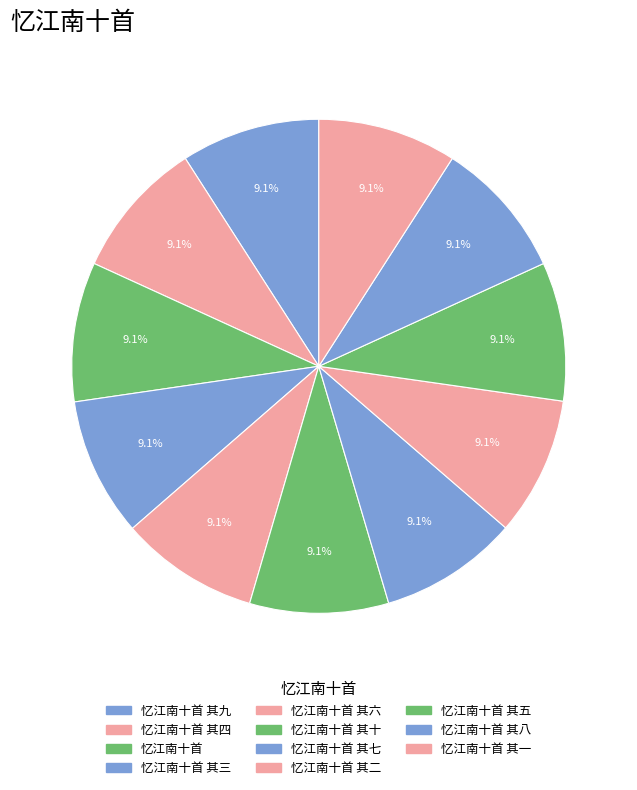

Rank the categories by value from highest to lowest.

忆江南十首, 忆江南十首 其十, 忆江南十首 其九, 忆江南十首 其八, 忆江南十首 其七, 忆江南十首 其六, 忆江南十首 其五, 忆江南十首 其四, 忆江南十首 其三, 忆江南十首 其二, 忆江南十首 其一